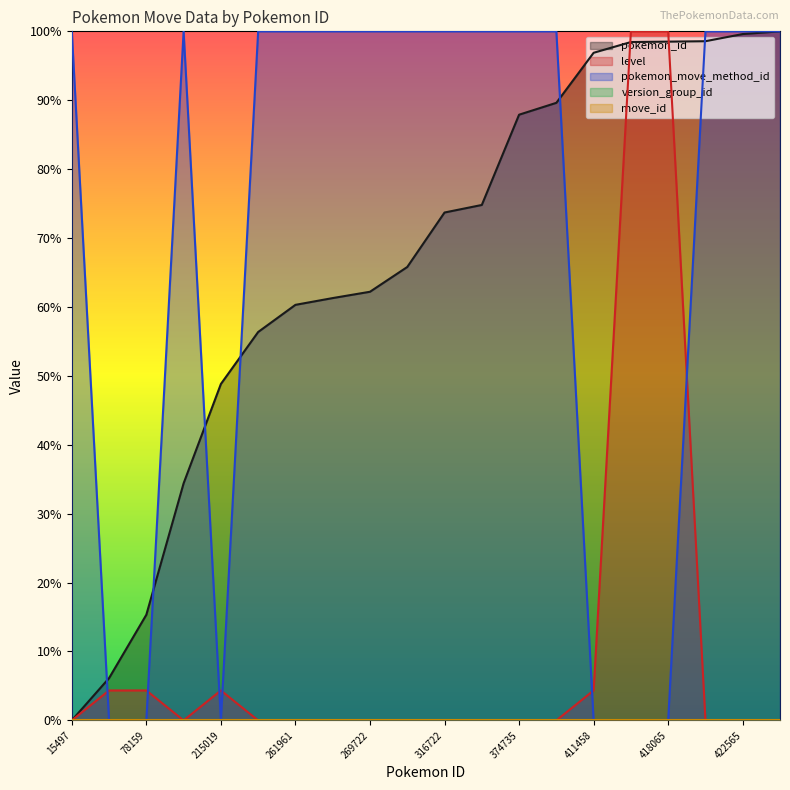

At which label is pokemon_id closest to 0?

15497